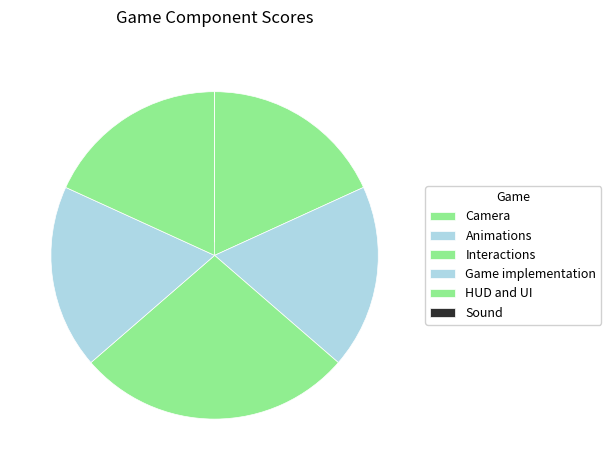

Rank the categories by value from lowest to highest.

Sound, Camera, Animations, Game implementation, HUD and UI, Interactions